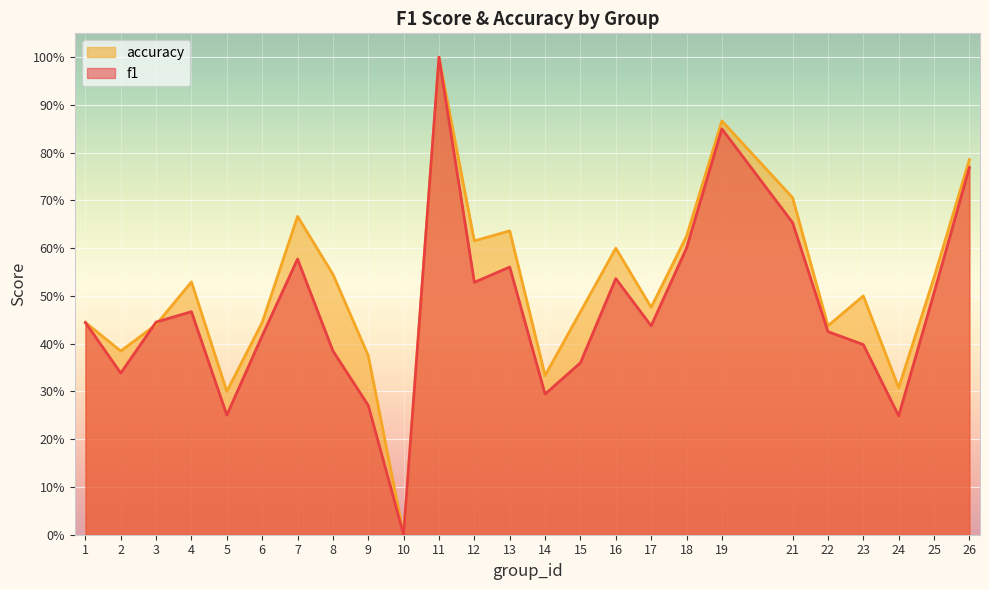

What is the value of the f1 point at the 6th from the left?

0.4